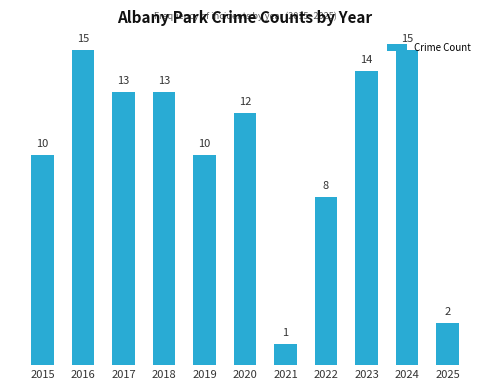

What is the change in value from 2015 to 2025?

-8